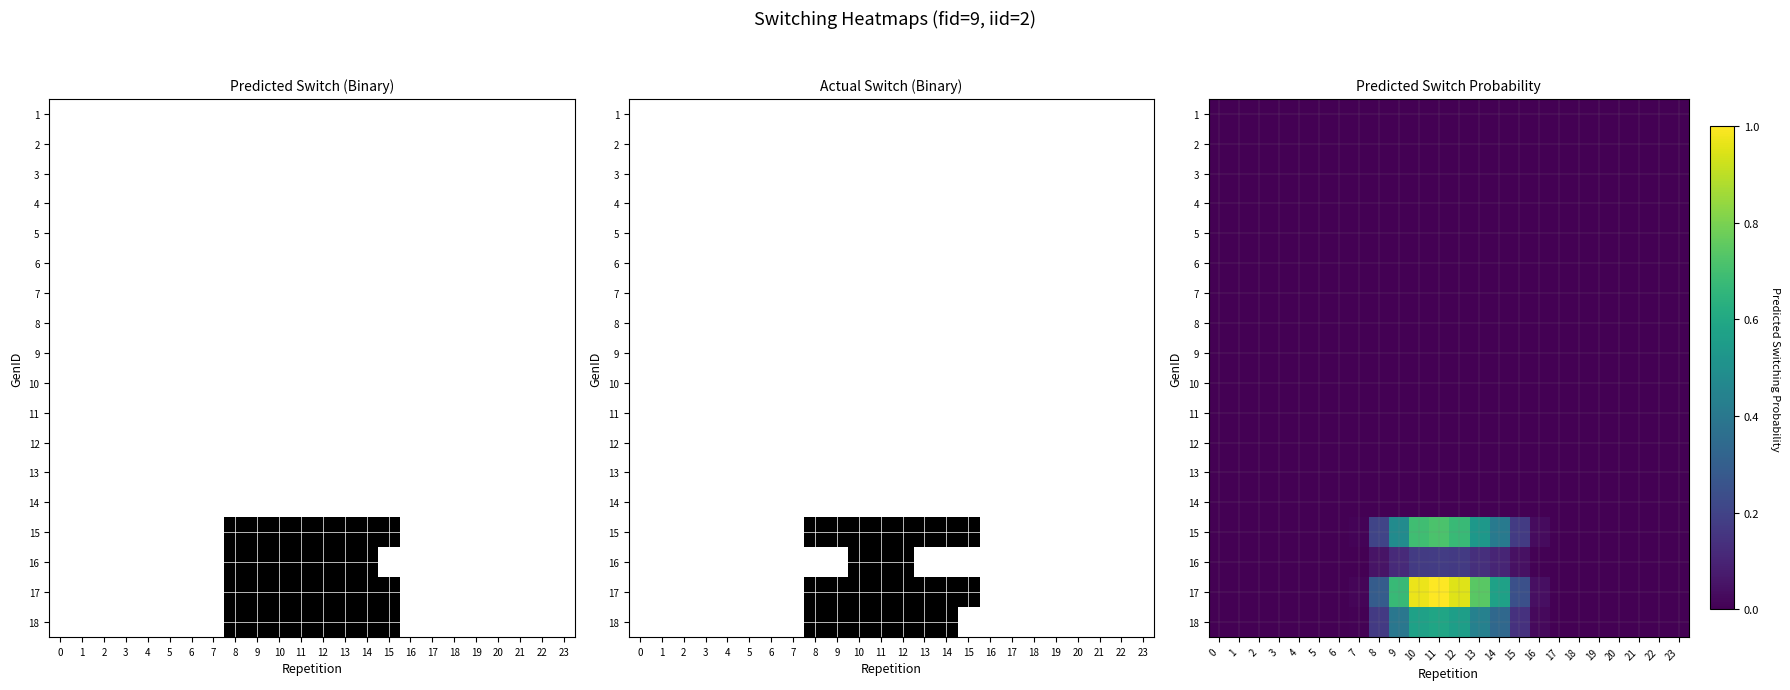

True or false: 18 has a value of 0.0 at 20.

True